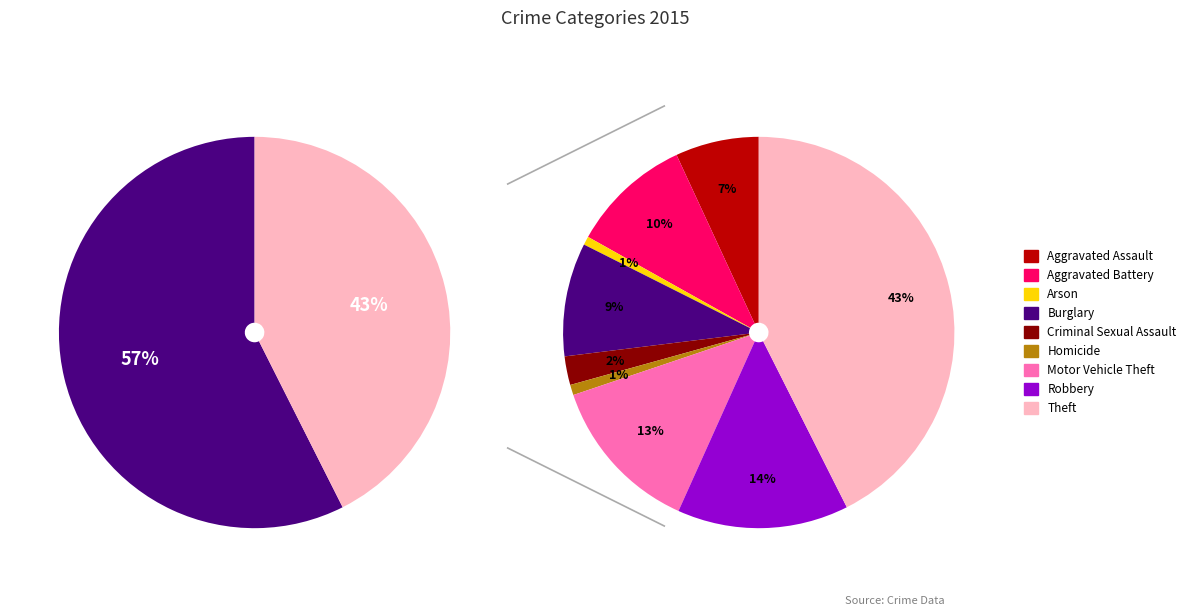

How many segments does this pie chart have?

9